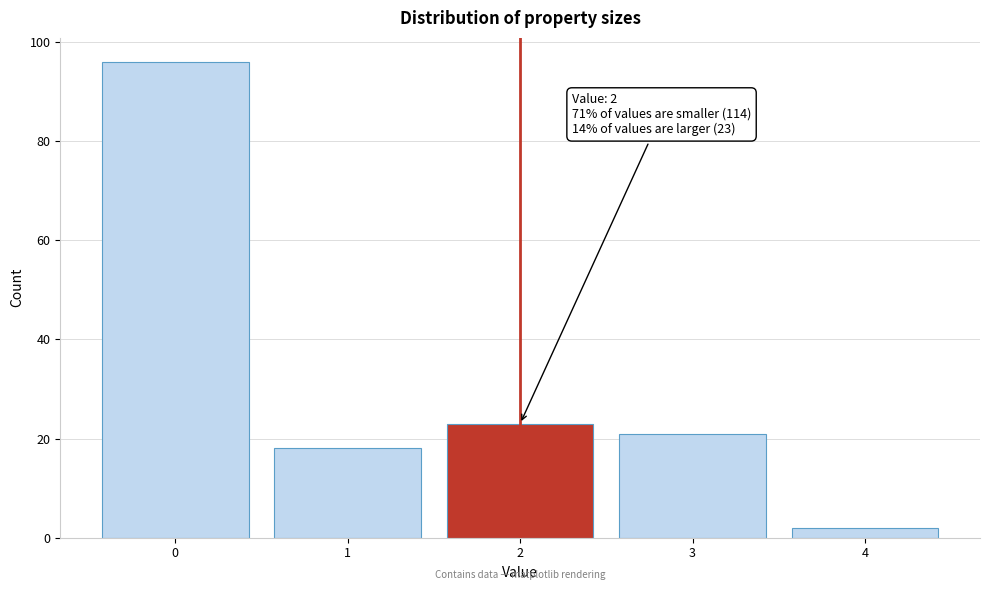

Which range on the x-axis has the tallest bar?

-0.5 to 0.5